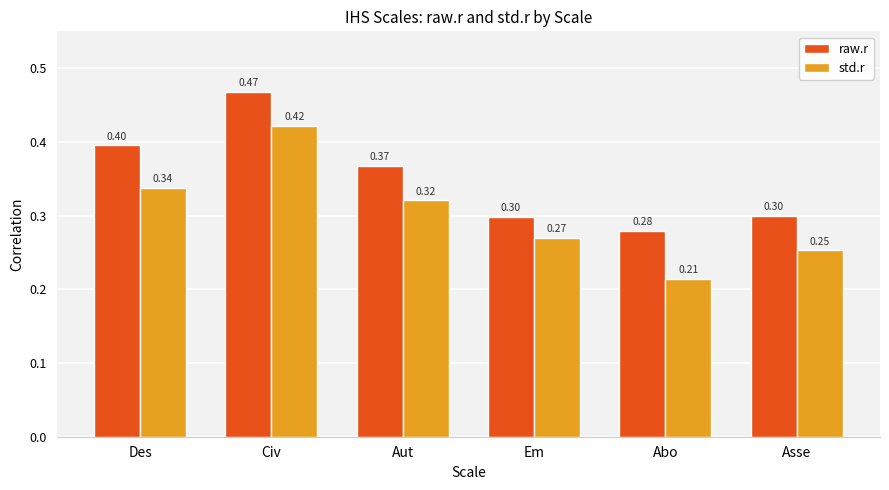

Are the bars horizontal?

No